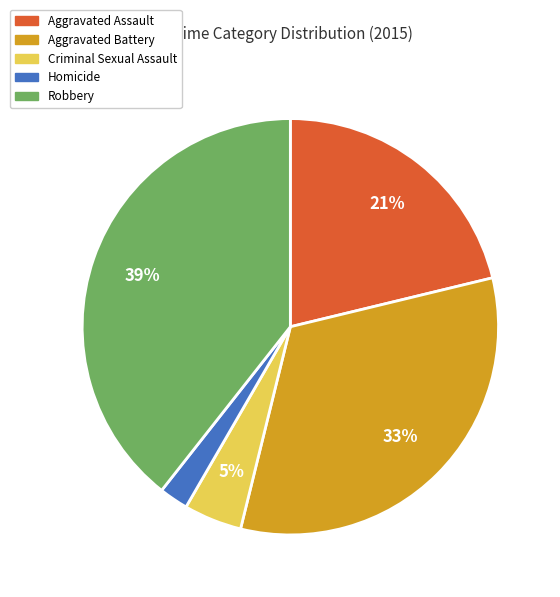

Is the sum of Homicide and Criminal Sexual Assault greater than half?

No